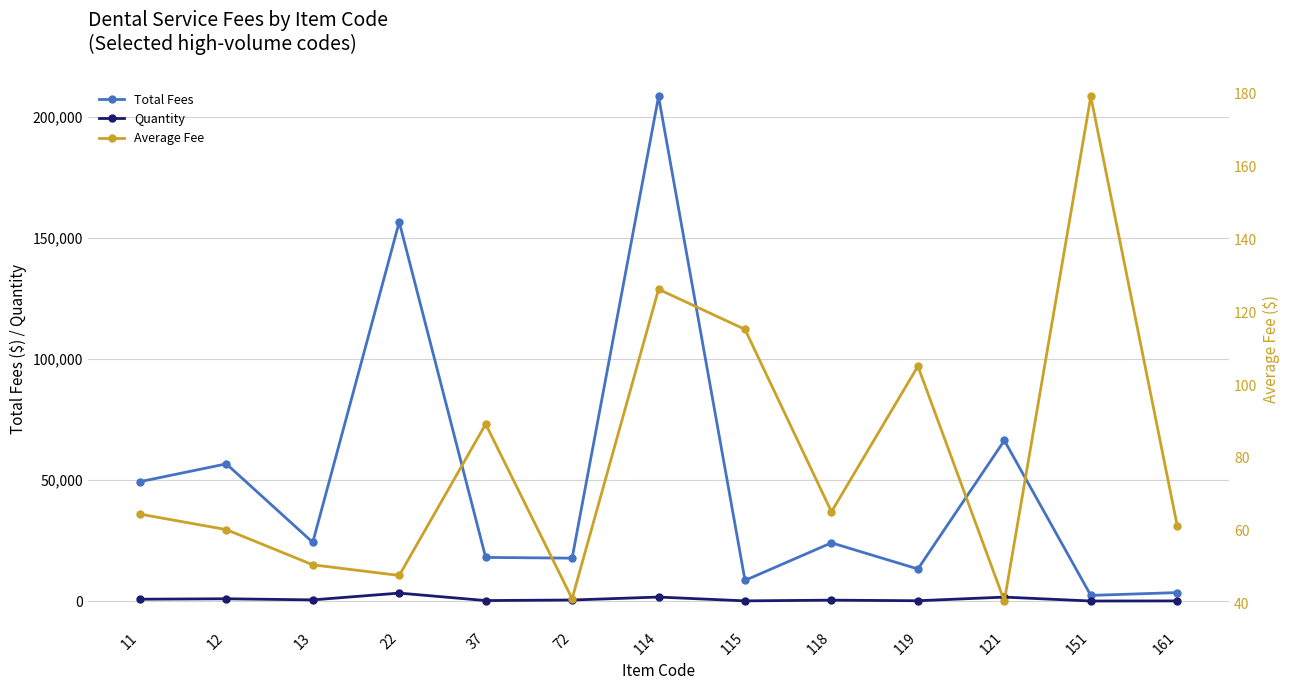

What is the difference between the maximum and minimum values in the Quantity series?

3270.0